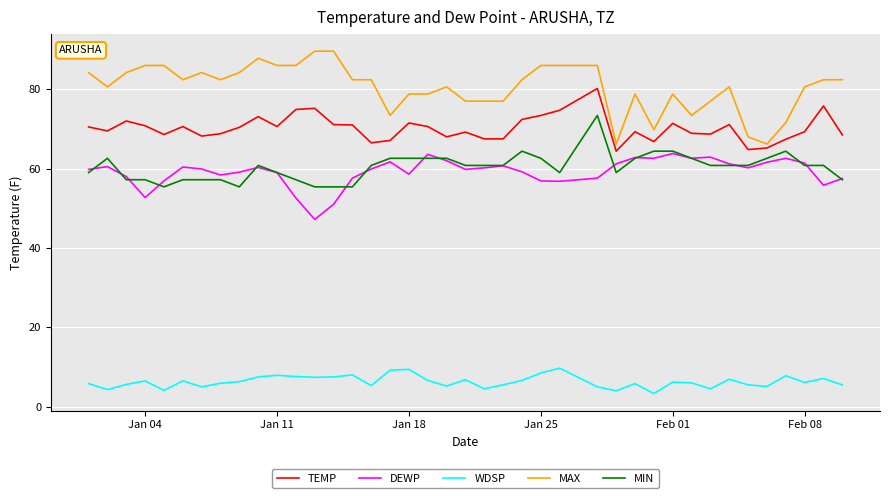

True or false: MAX and WDSP intersect in this chart.

False